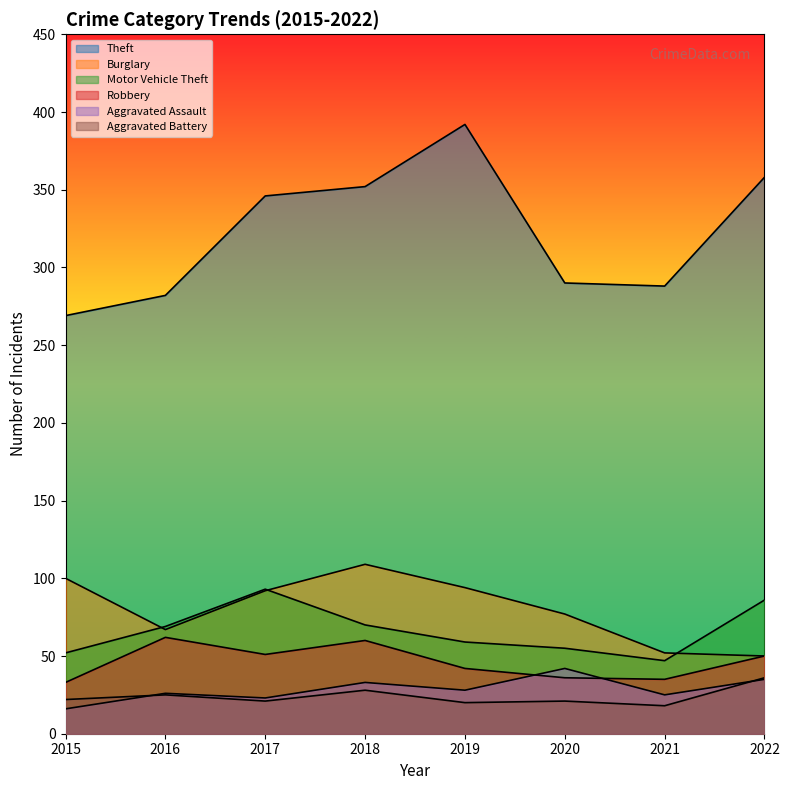

Count the number of categories in the chart.

8